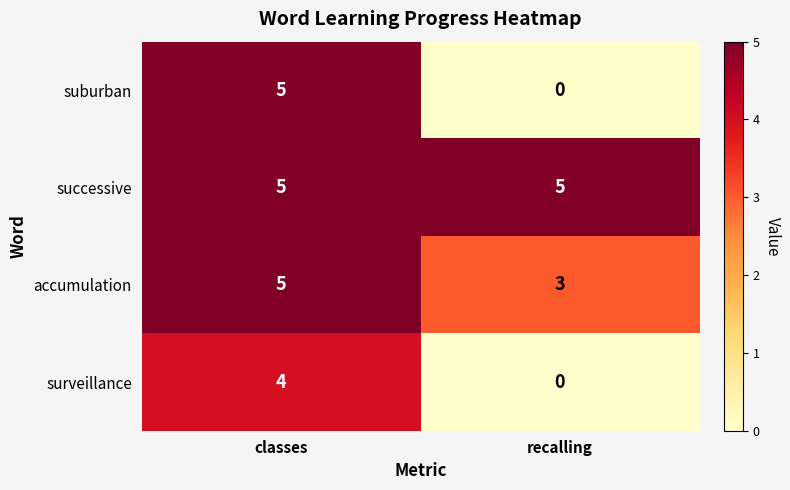

What value does the suburban series have at classes?

5